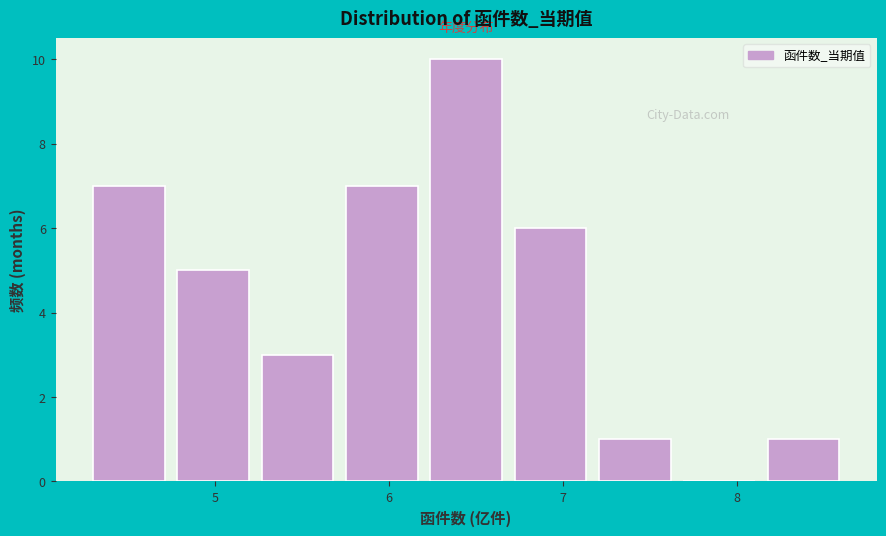

Reading left to right, transcribe this chart: for each bar, give the range it covers on the x-axis and its height. Neither the bar edges nor the heights are printed on the chart, so give them approximately, as read against the axes.

4.3 to 4.8: 7
4.8 to 5.3: 5
5.3 to 5.8: 3
5.8 to 6.2: 7
6.2 to 6.7: 10
6.7 to 7.2: 6
7.2 to 7.7: 1
7.7 to 8.2: 0
8.2 to 8.7: 1